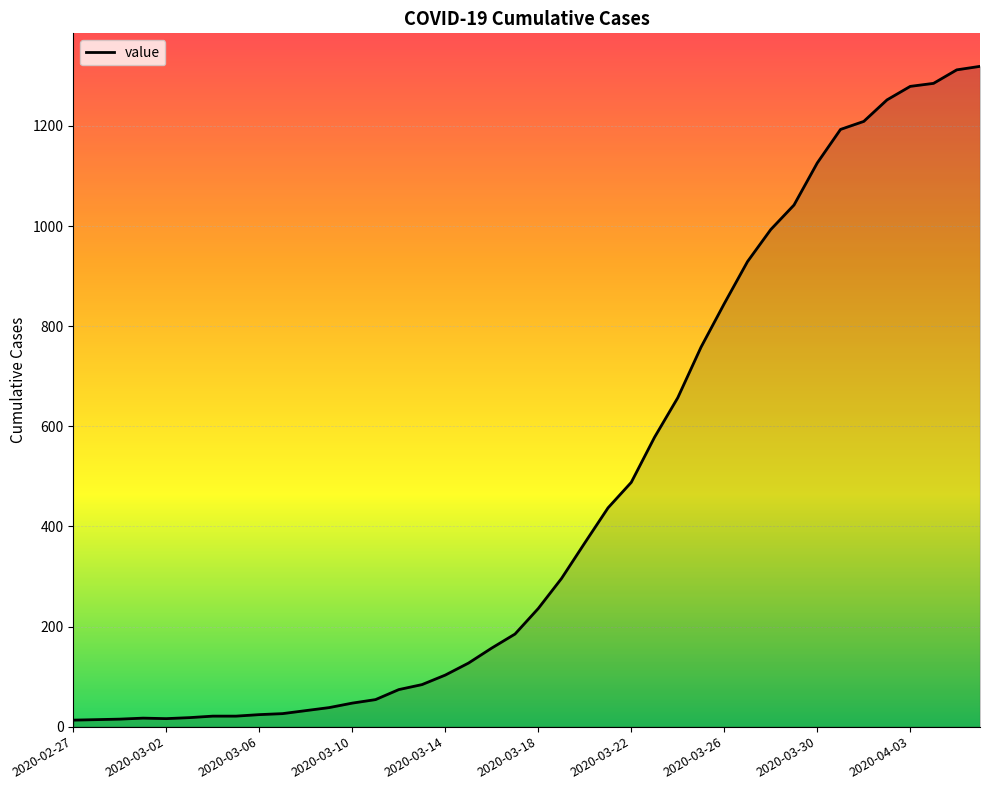

What is the maximum value shown in the chart?

1319